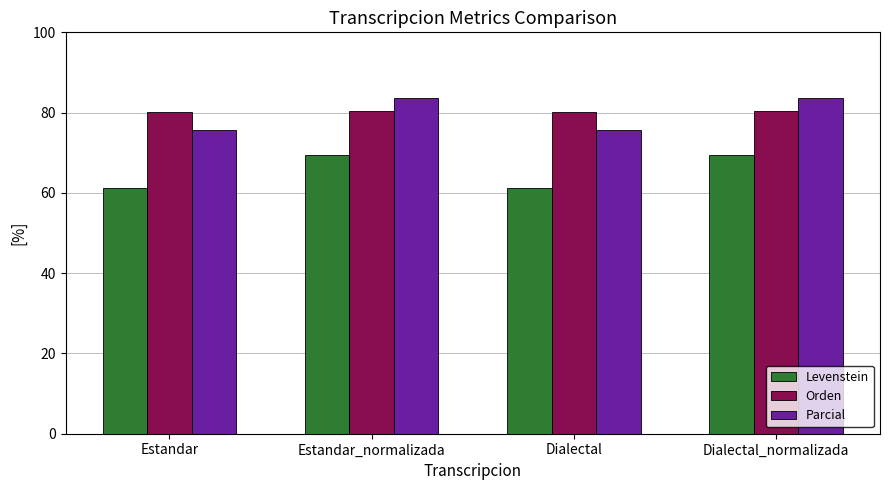

Rank the series at Dialectal from lowest to highest value.

Levenstein, Parcial, Orden